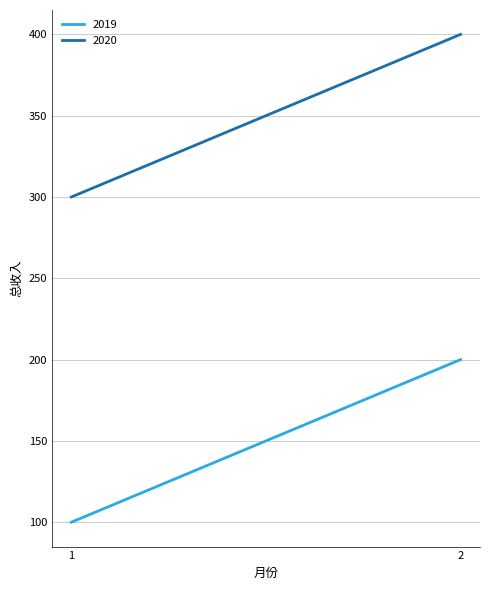

Which has a higher value, 1 or 2?

2